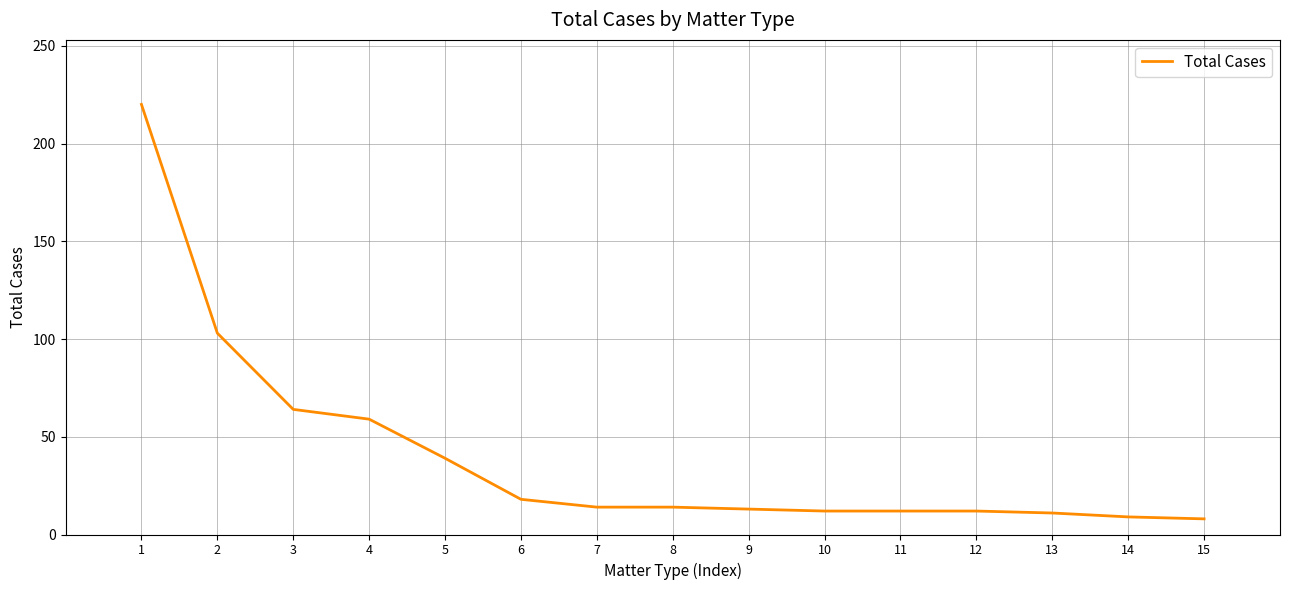

Is it true that the value at 3 is 64?

True